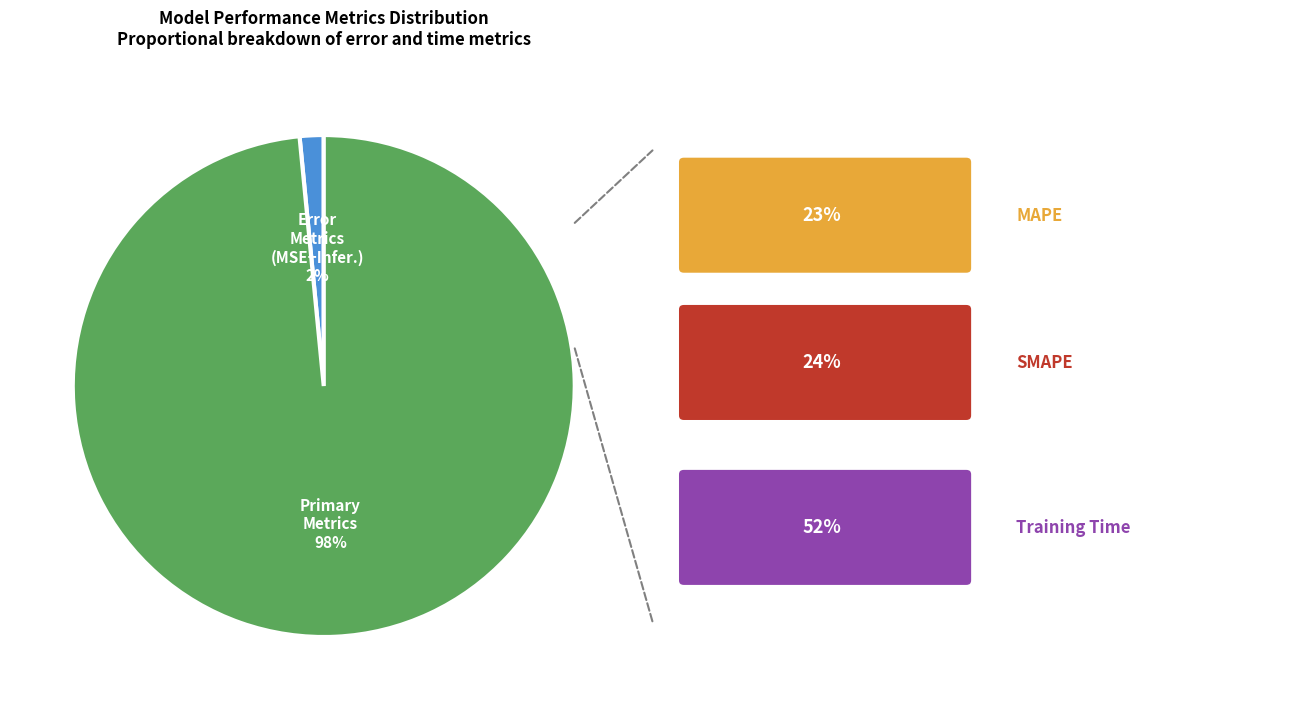

To the nearest percent, what is the average slice percentage?

50%